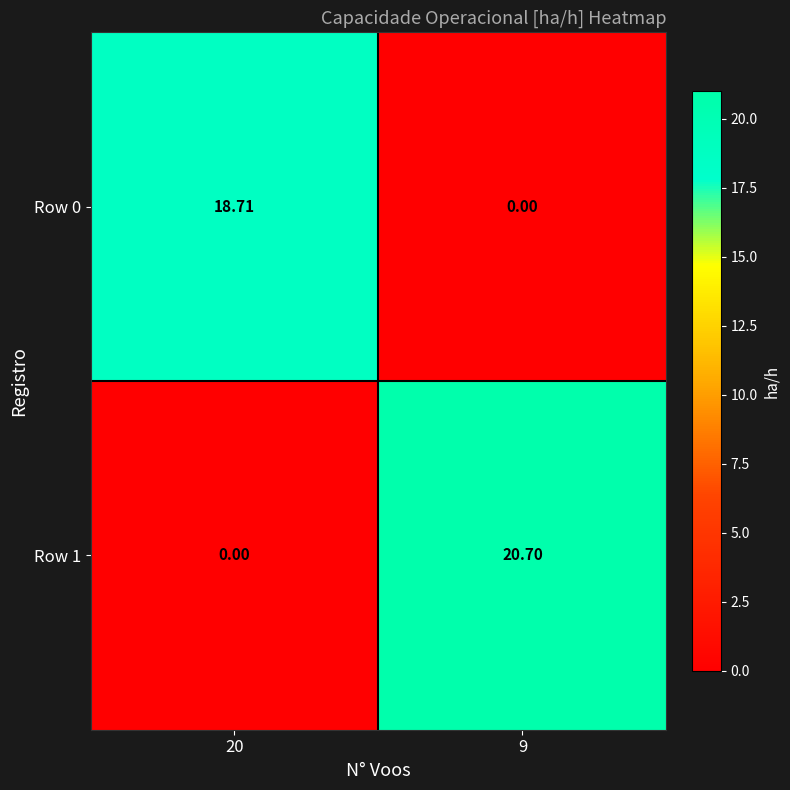

At how many categories does at least one series exceed 13?

2